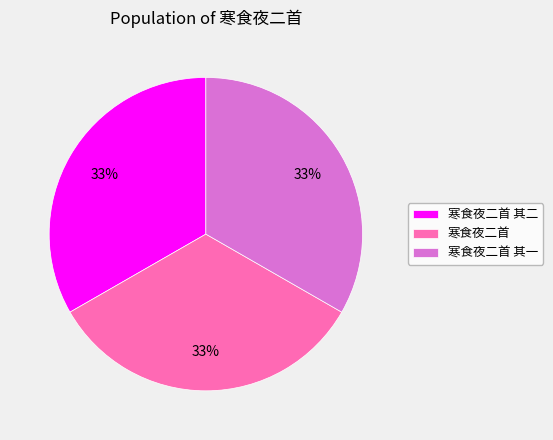

How many slices are in this pie chart?

3